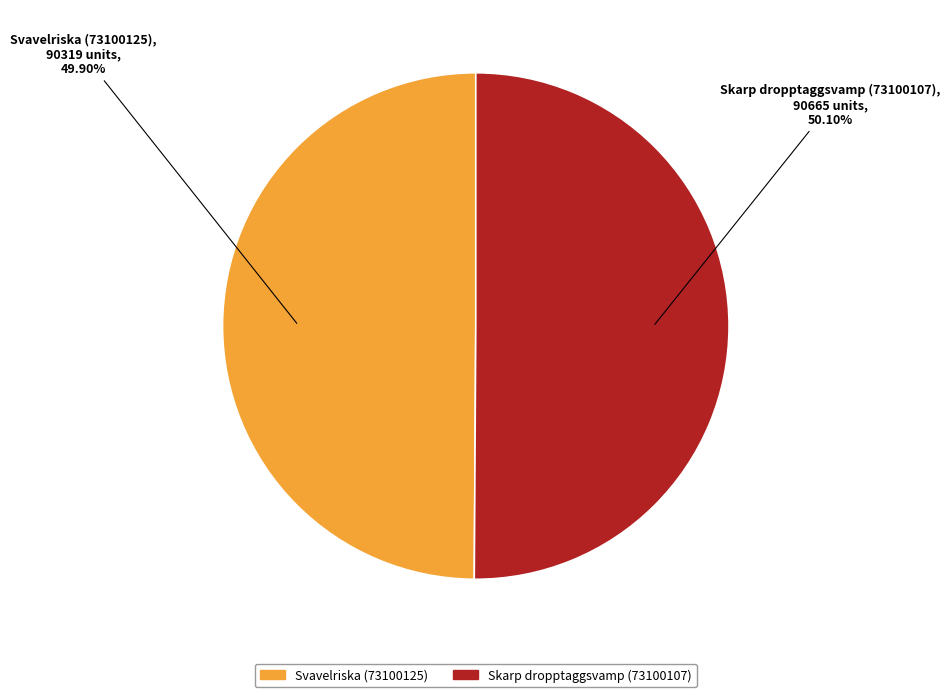

What percentage is the Svavelriska (73100125) slice, to the nearest percent?

50%